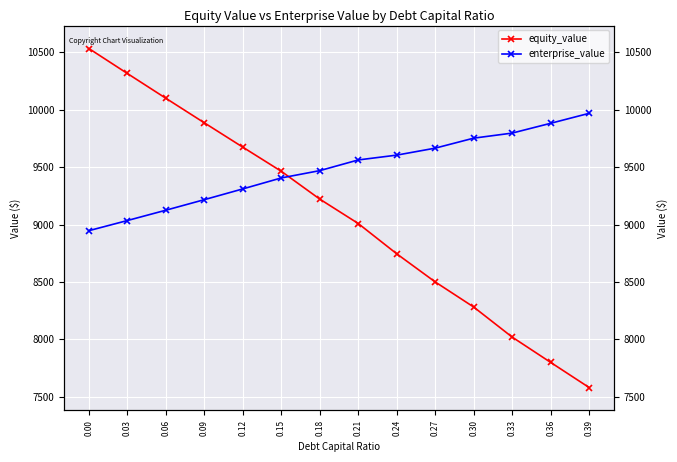

Between 0.27 and 0.36, which series saw the biggest shift?

equity_value